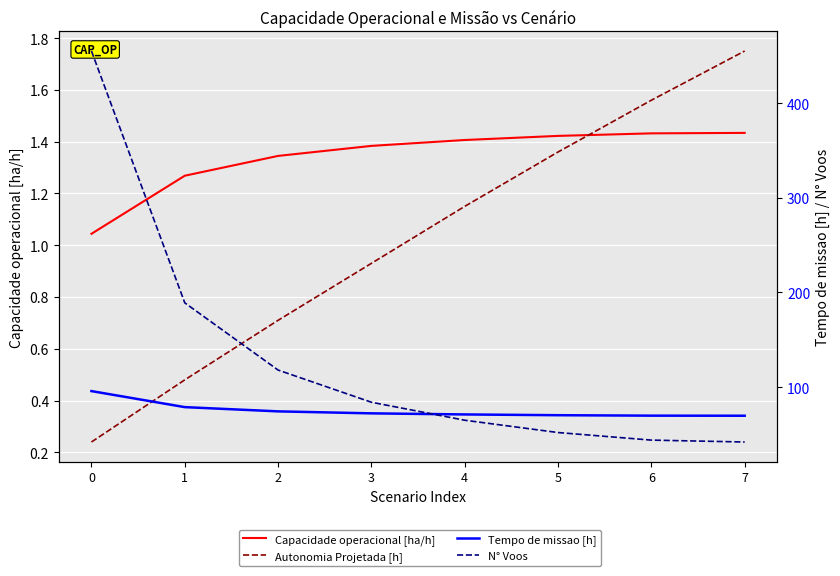

What is the sum of the N° Voos values at 3 and 2?

202.0